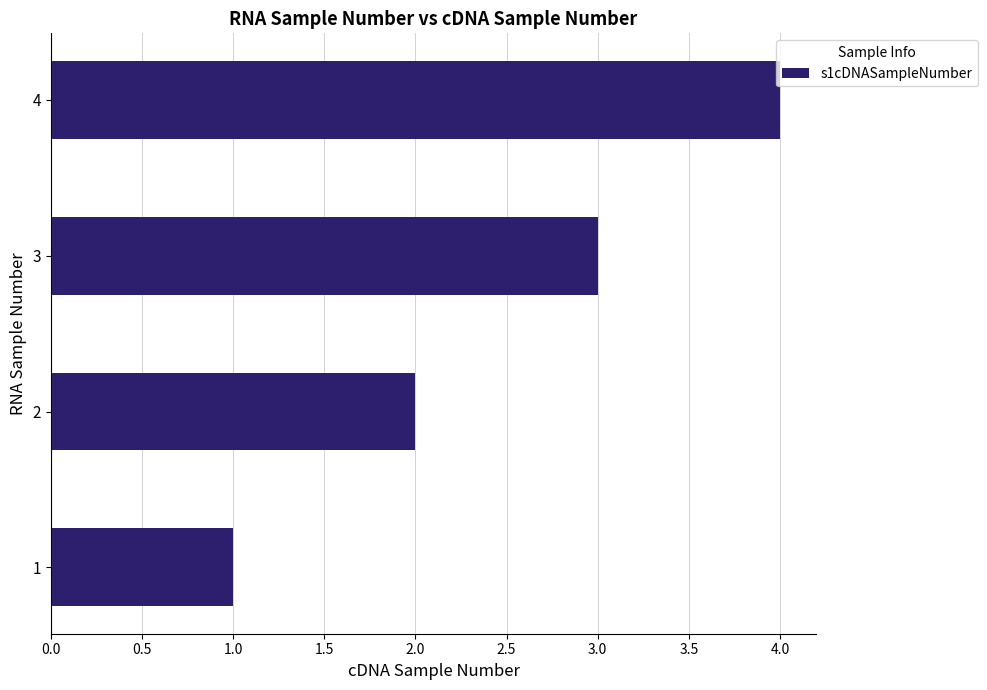

What is the difference between the second highest and second lowest values?

1